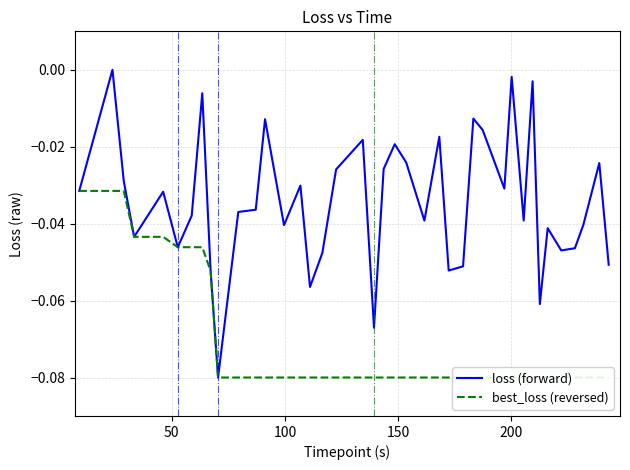

True or false: best_loss (reversed) has more than 1 interior local peaks.

False